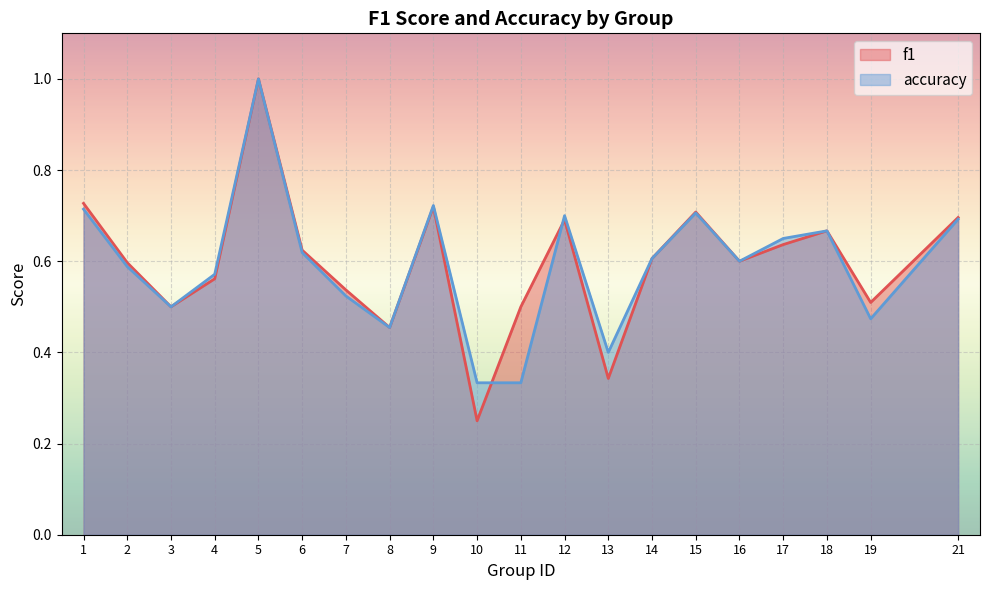

Which series has the largest total across all categories?

f1